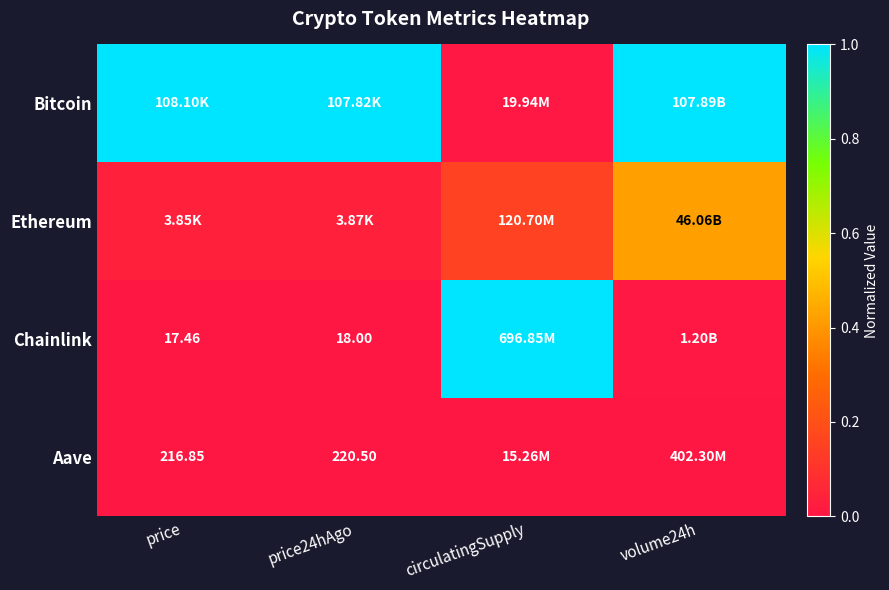

The Chainlink series shows 0.0 at volume24h. True or false?

False